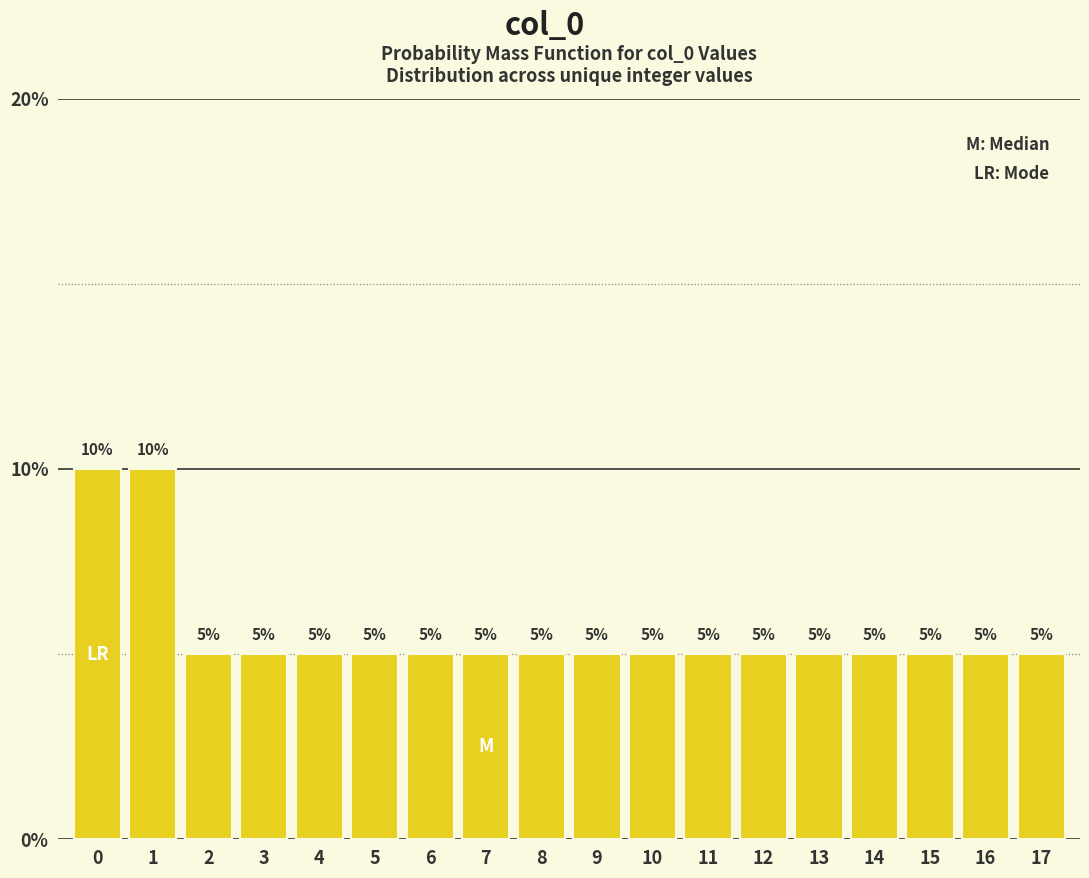

Are the bars horizontal?

No